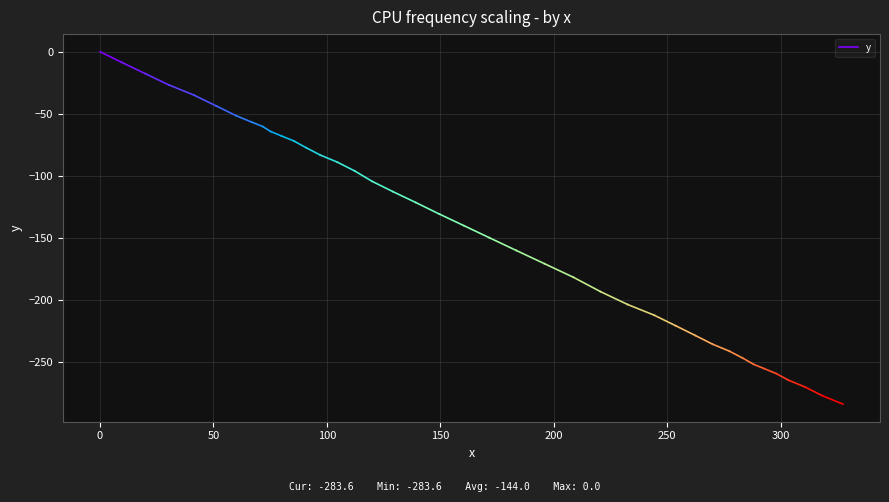

Is it true that the value at 0 is 3.1?

False